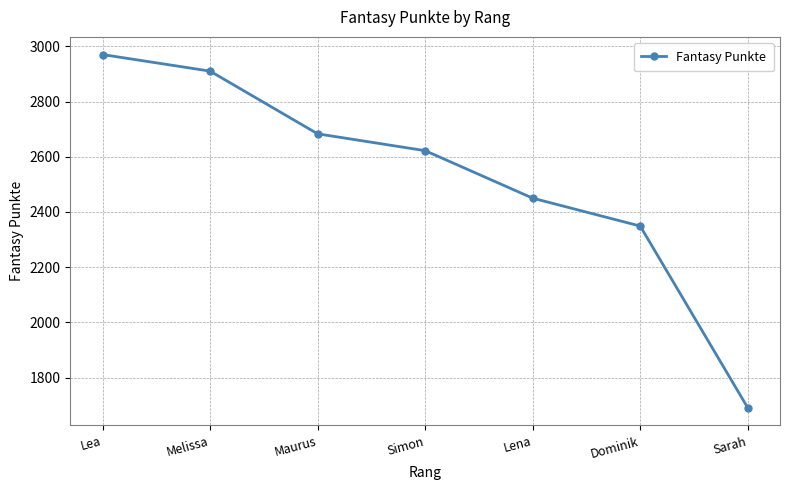

Between Sarah and Simon, which is larger?

Simon